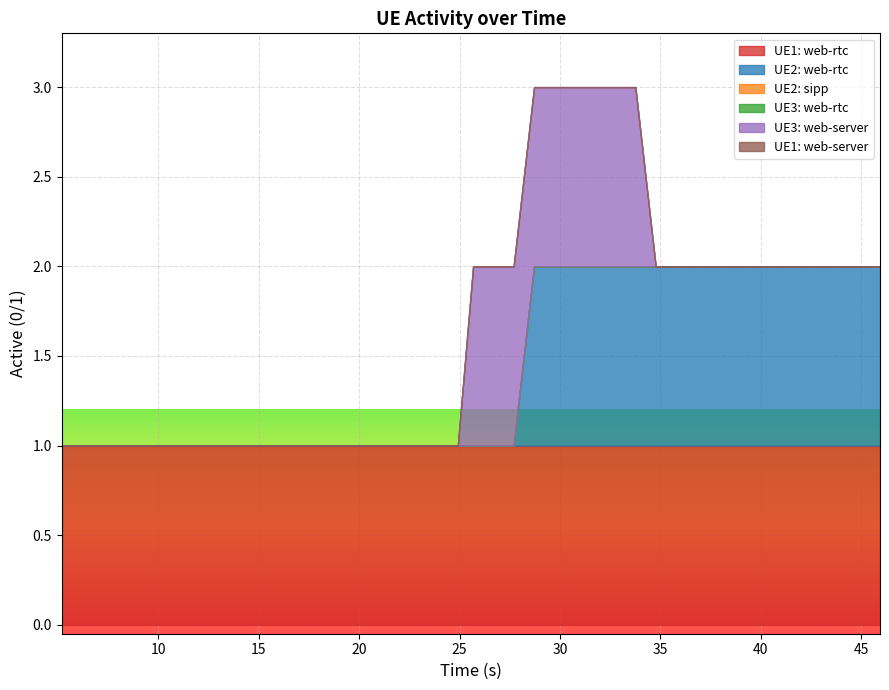

How many distinct data groups are displayed?

6